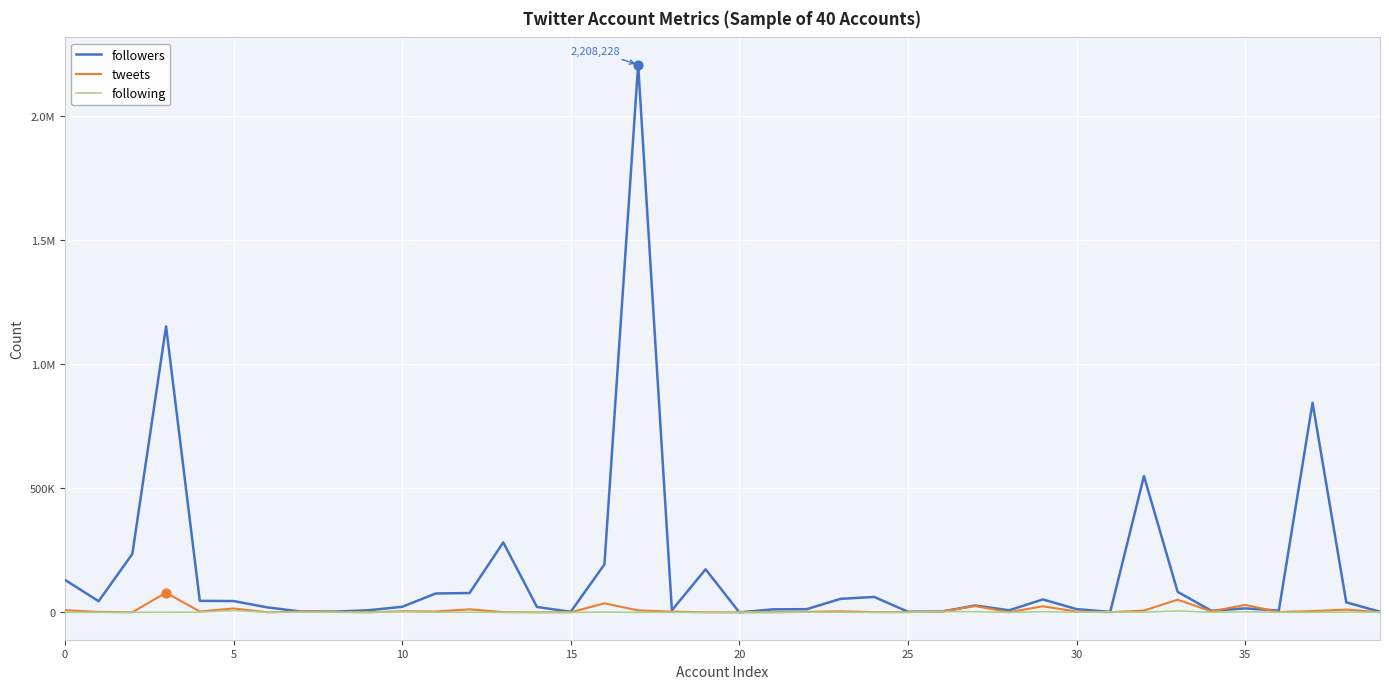

What are all the series names shown in the legend?

followers, tweets, following